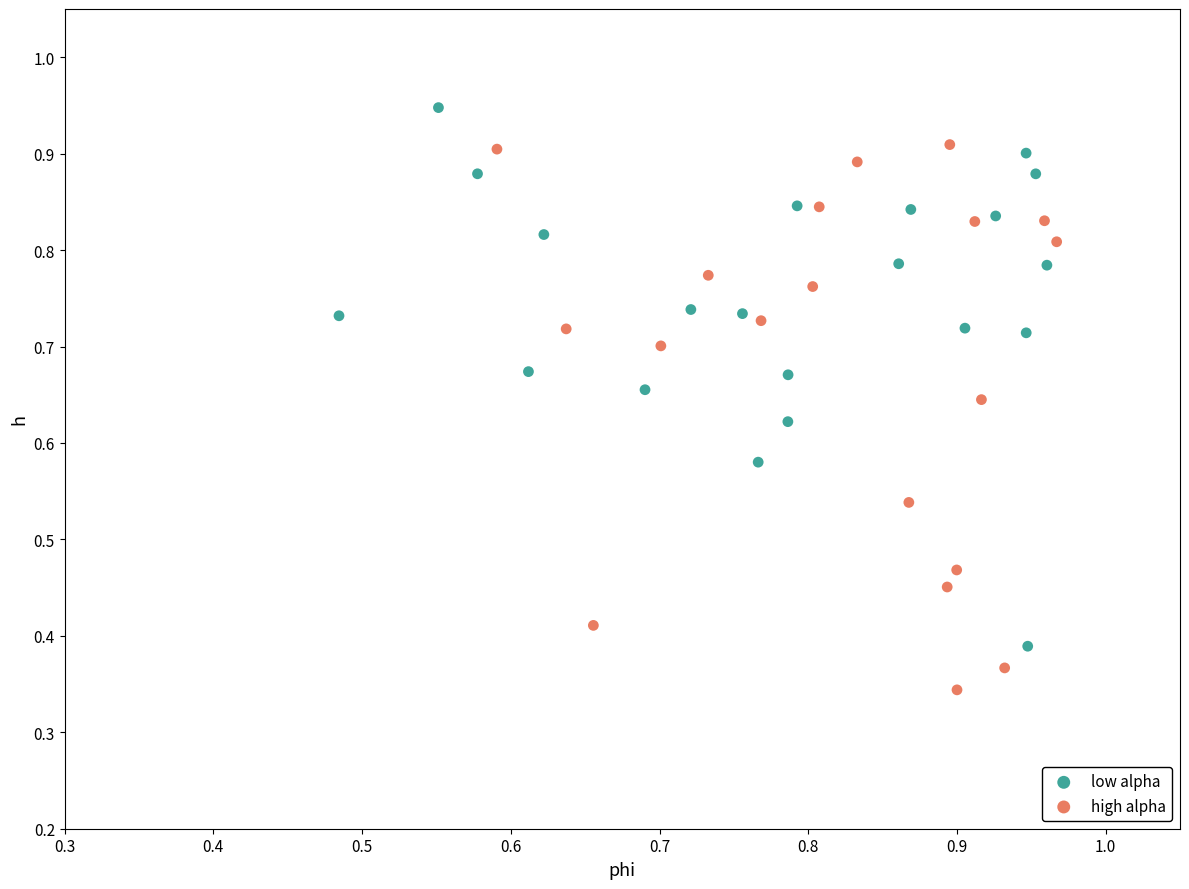

Which series has the largest Y range (max minus min)?

high alpha